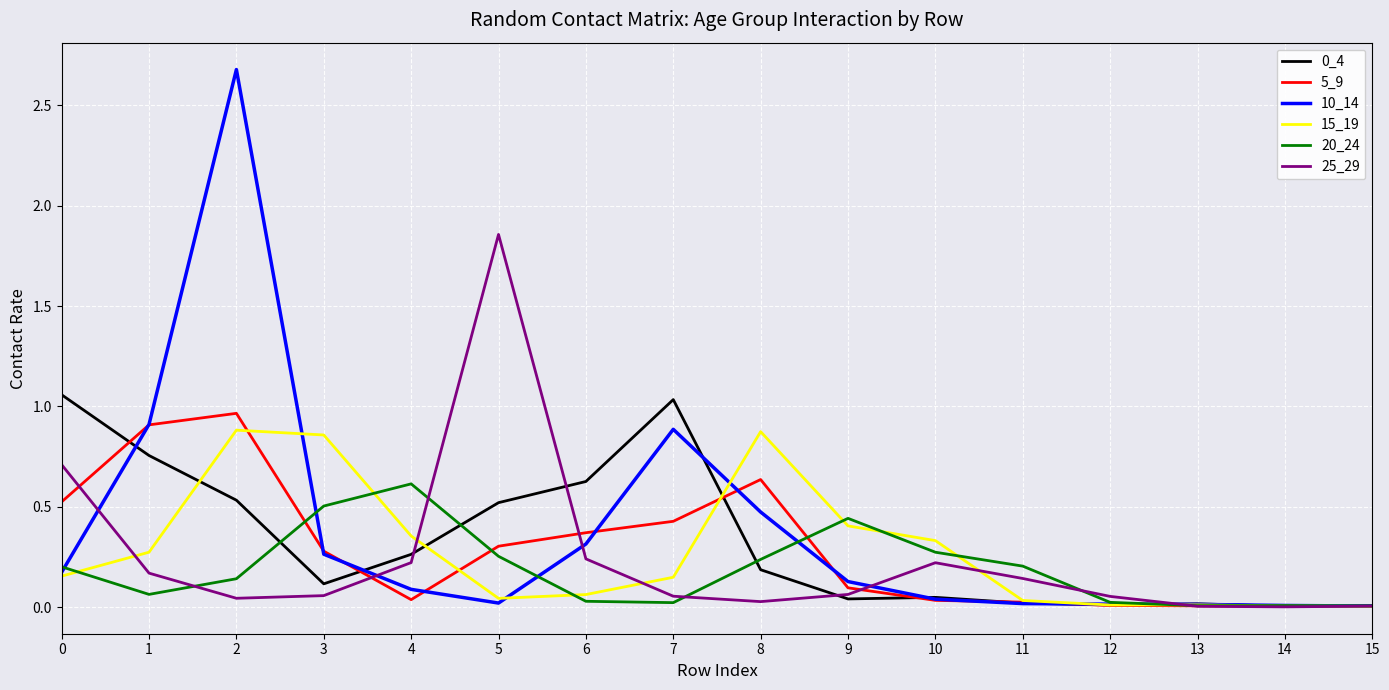

What is the greatest value displayed?

2.7